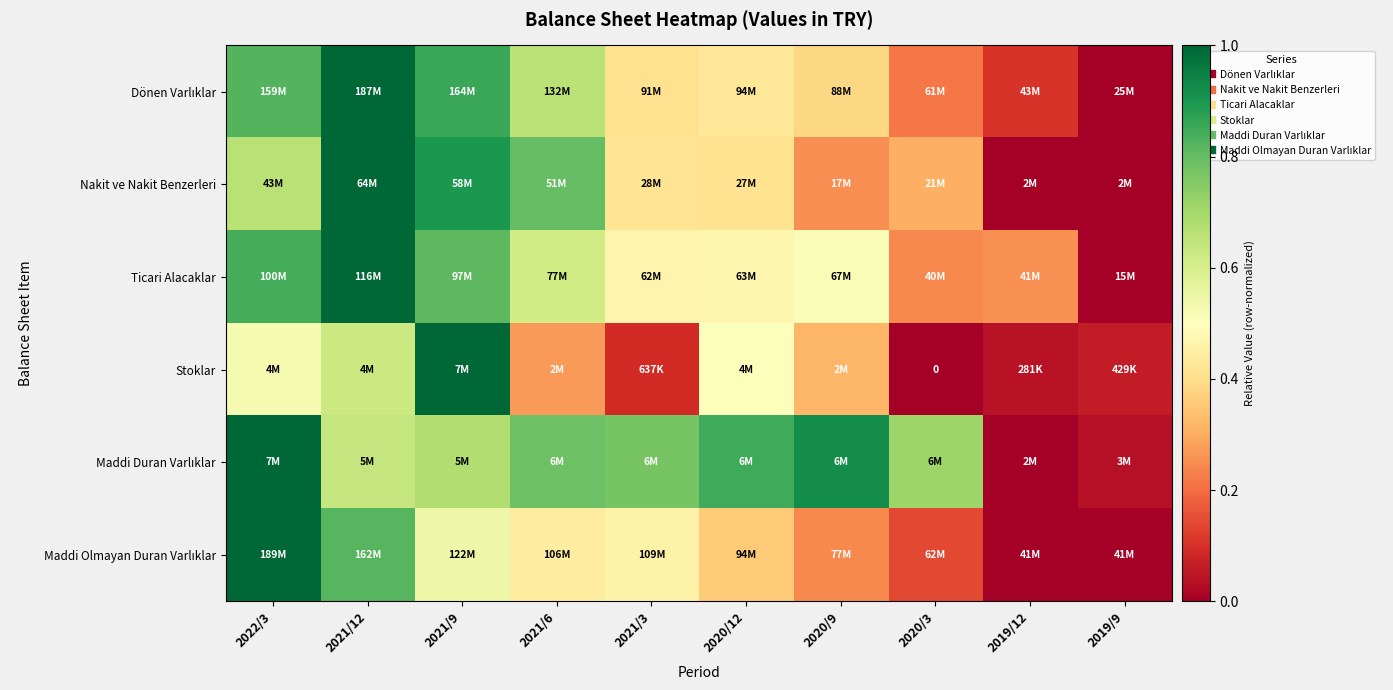

At how many categories does at least one series exceed 0?

10